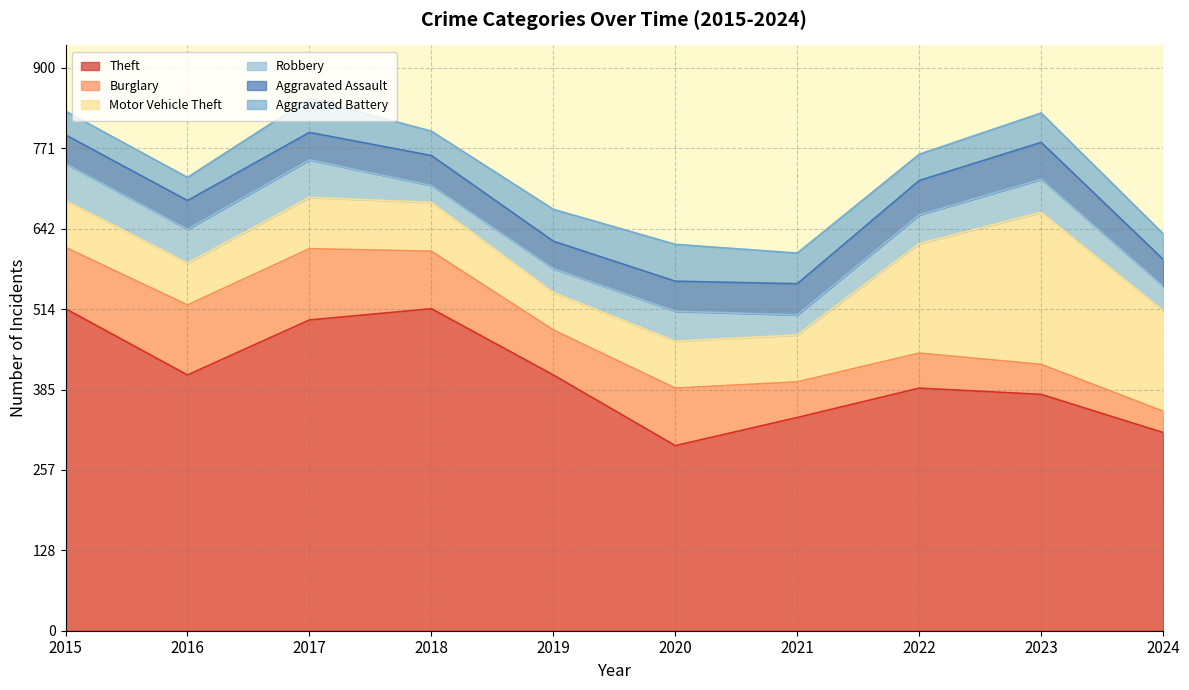

Read the Aggravated Battery value at 2016, to the nearest 5.

35